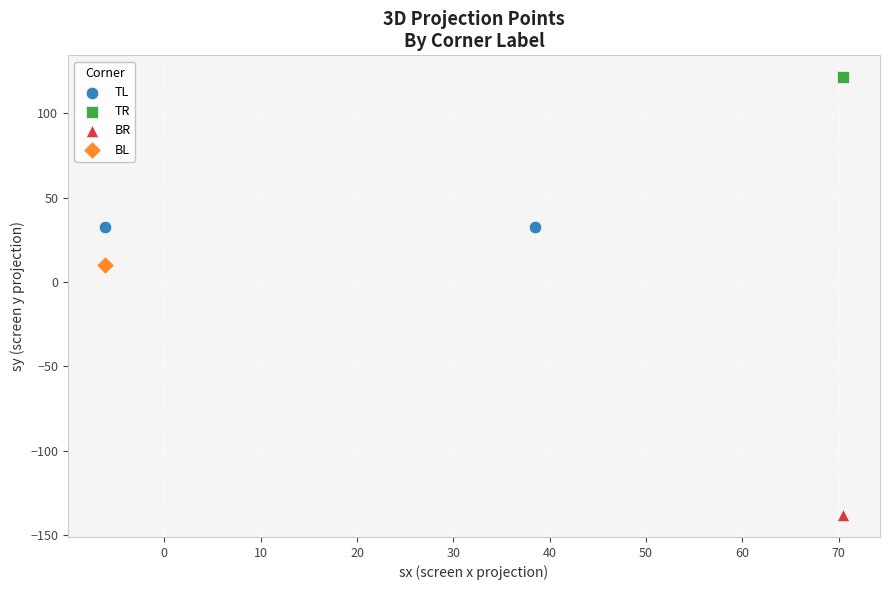

What are all the series names shown in the legend?

TL, TR, BR, BL